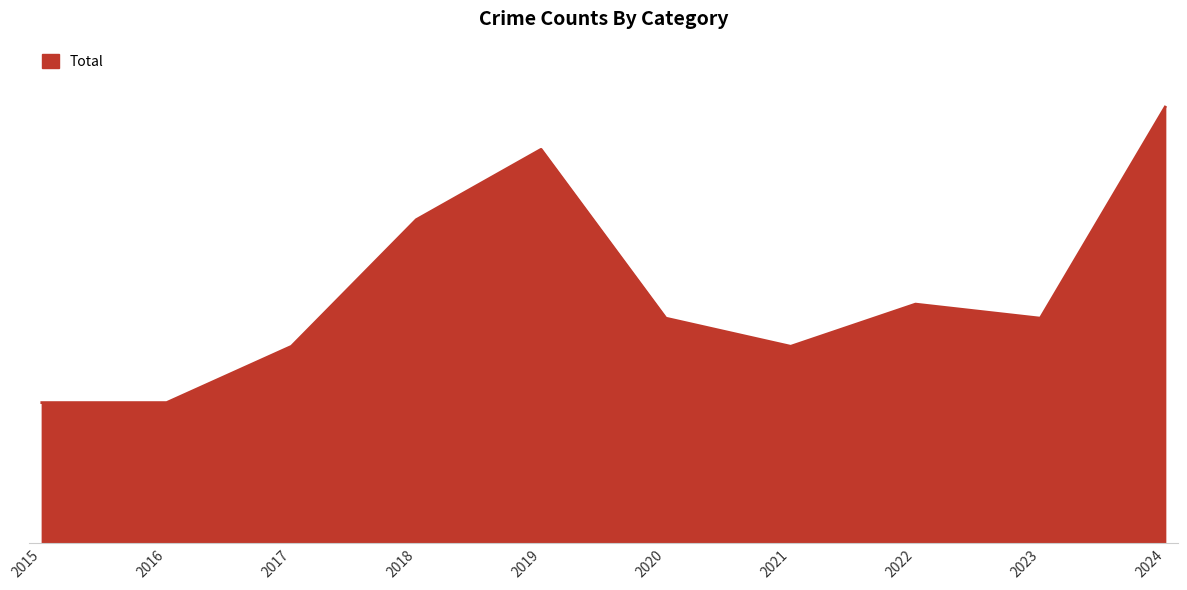

Where is the data nearest to the value 20?

2018